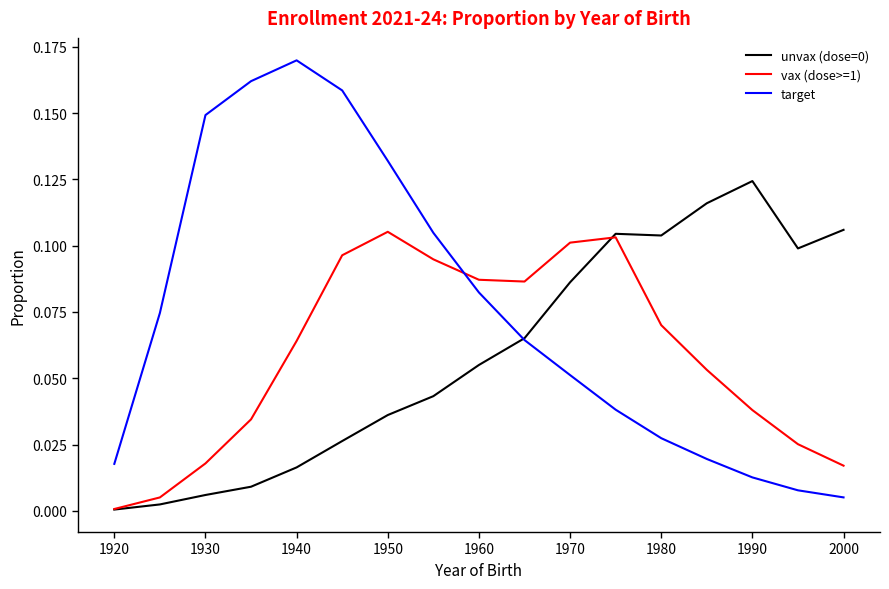

Which series has the largest total across all categories?

target